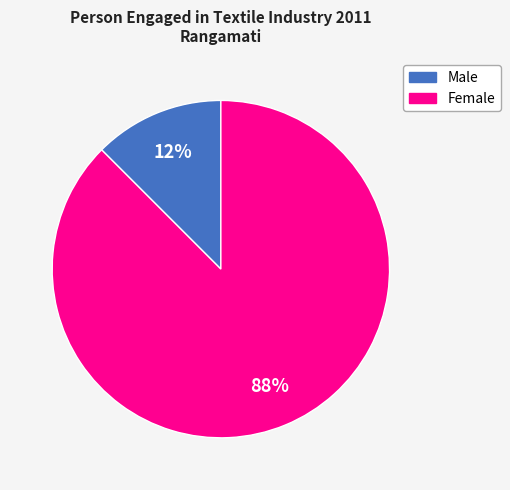

Which has a higher value, Female or Male?

Female